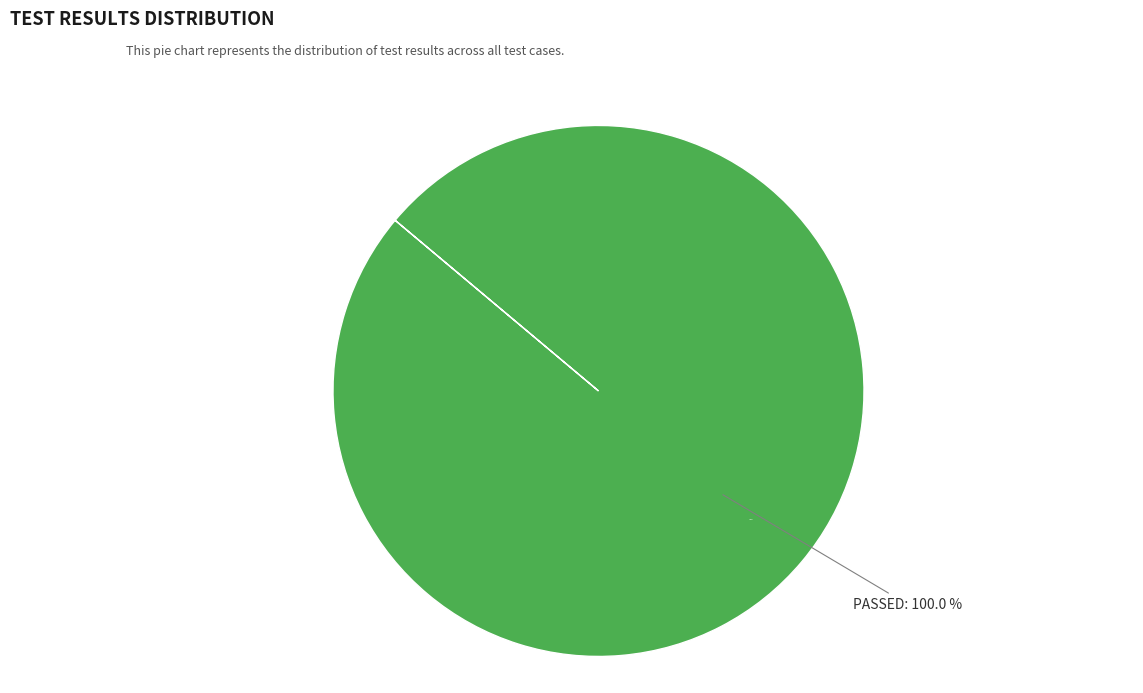

True or false: BROKEN accounts for 0% of the total.

True